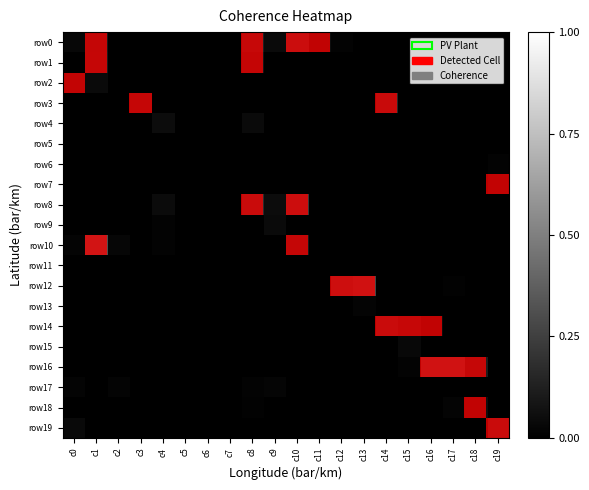

Which category has the lowest value across all series?

c2